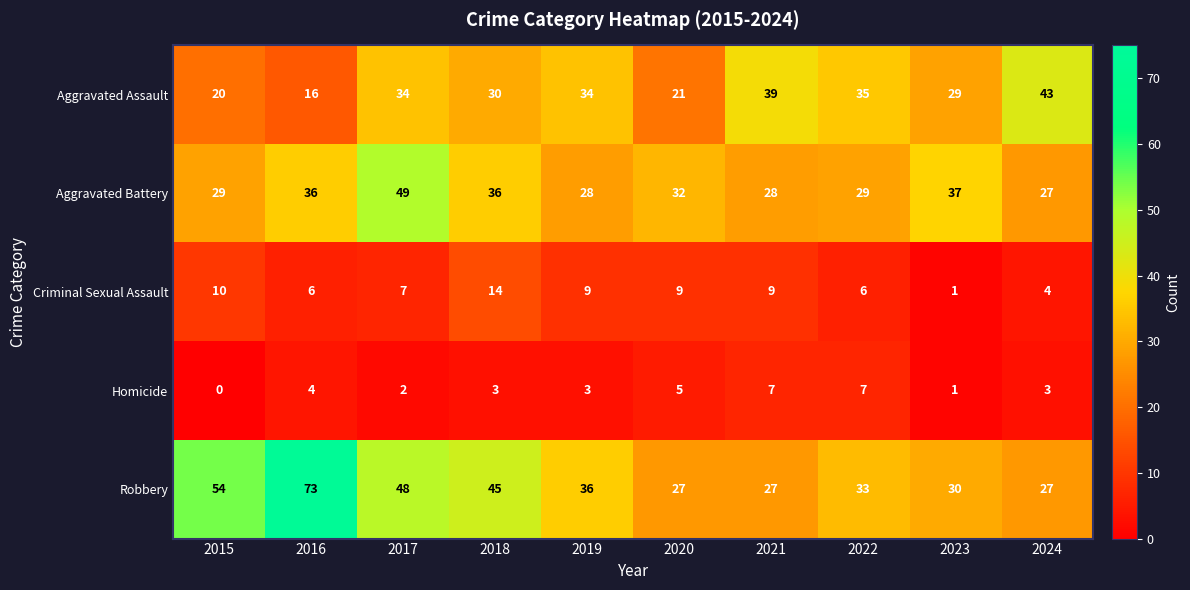

Which series has the largest total across all categories?

Robbery